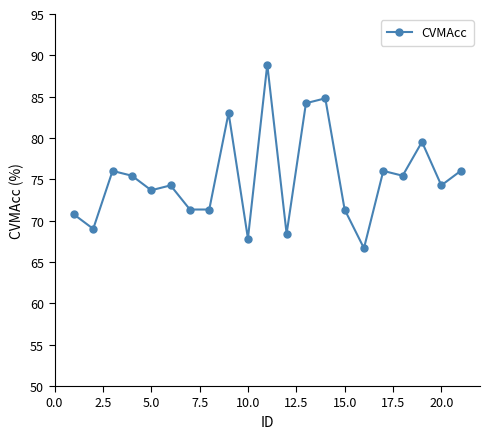

True or false: the data has more than 0 interior local peaks.

True